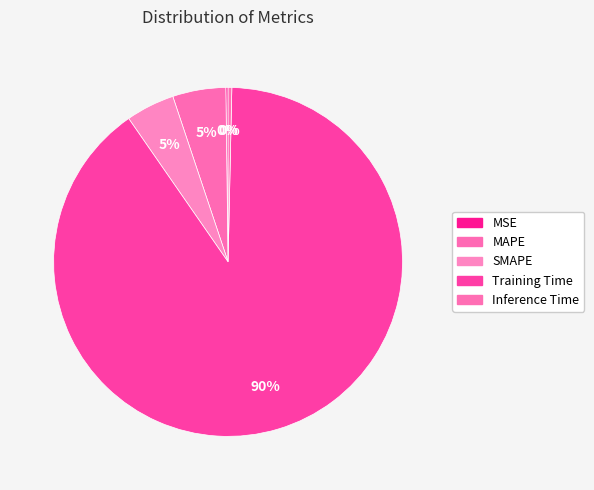

What is the change in value from MAPE to Inference Time?

-0.2